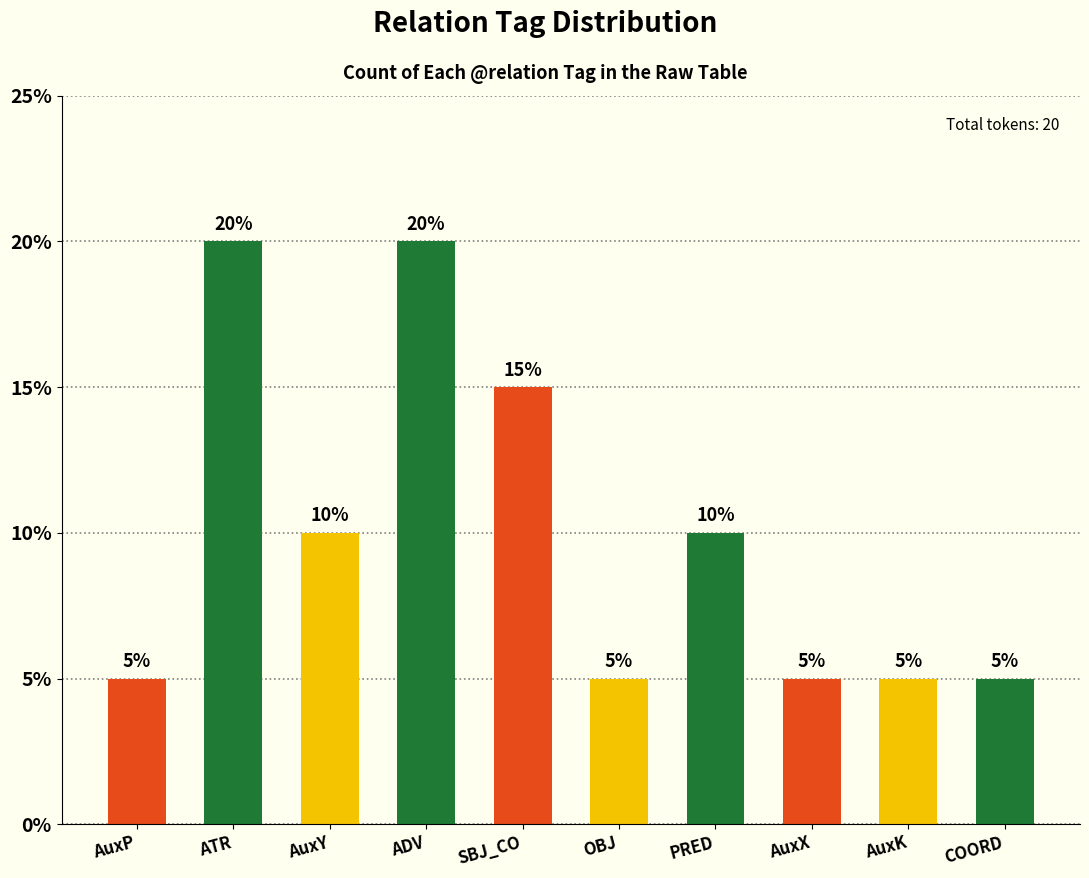

What is the ratio of the value at ATR to the value at AuxX?

4.0